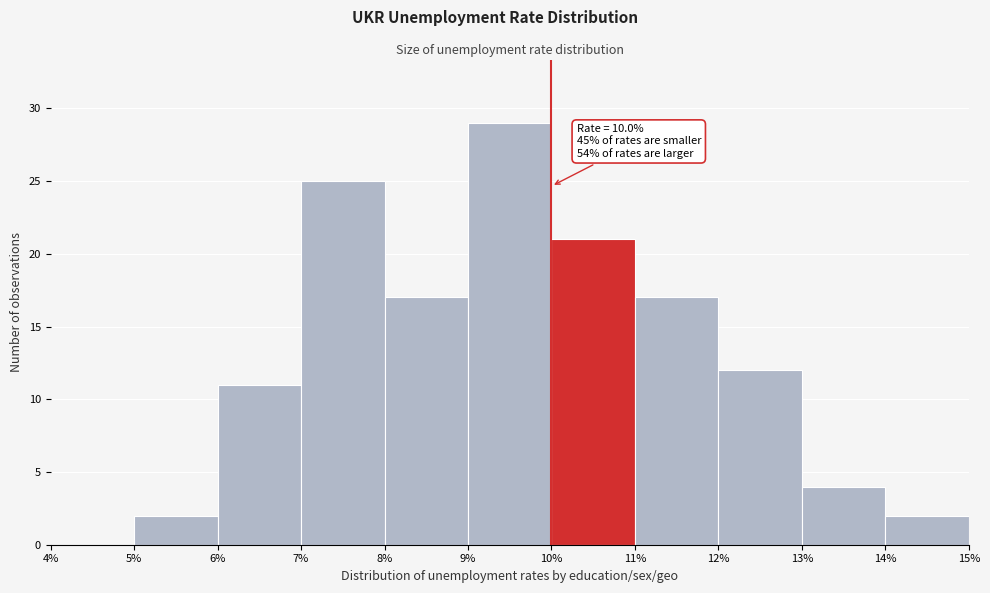

Which range on the x-axis has the tallest bar?

9% to 10%